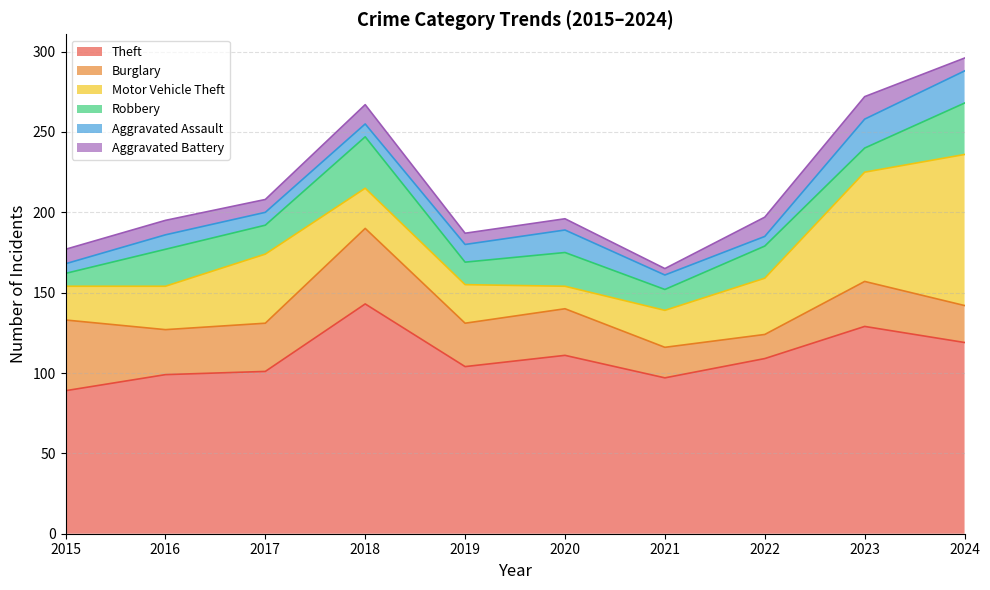

Where is the first local maximum for Aggravated Assault?

2016